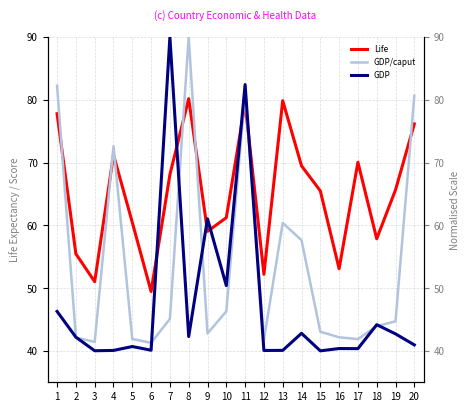

Which series has the largest total across all categories?

Life